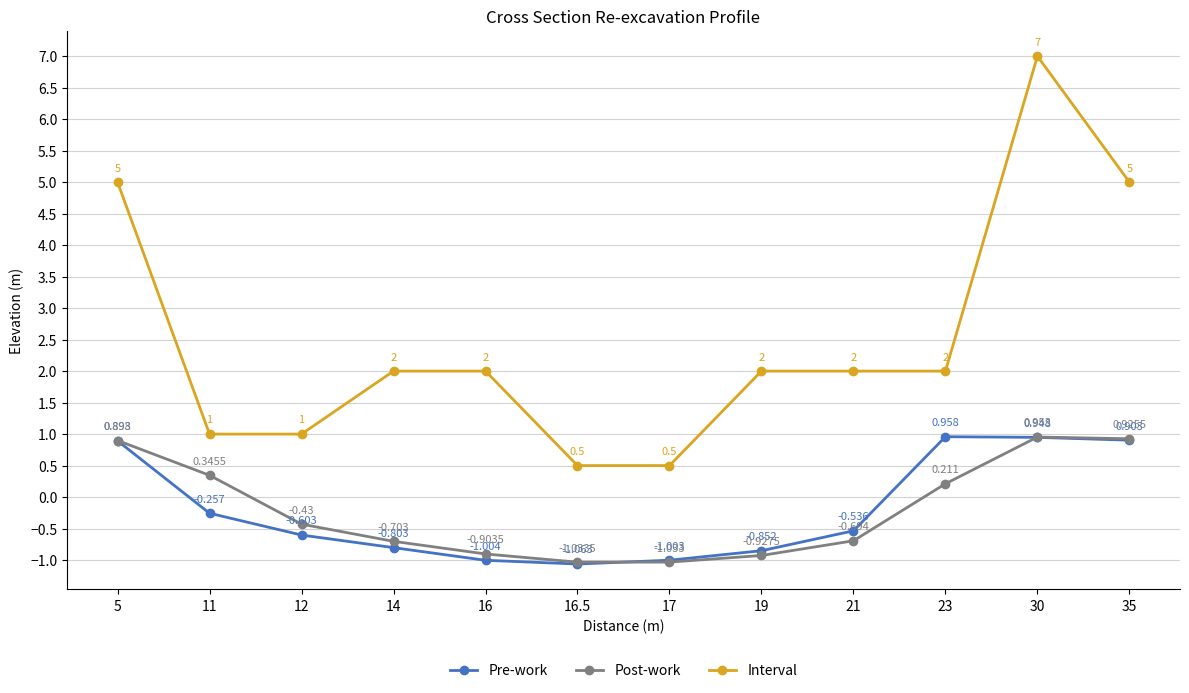

Does the chart have visible grid lines?

Yes